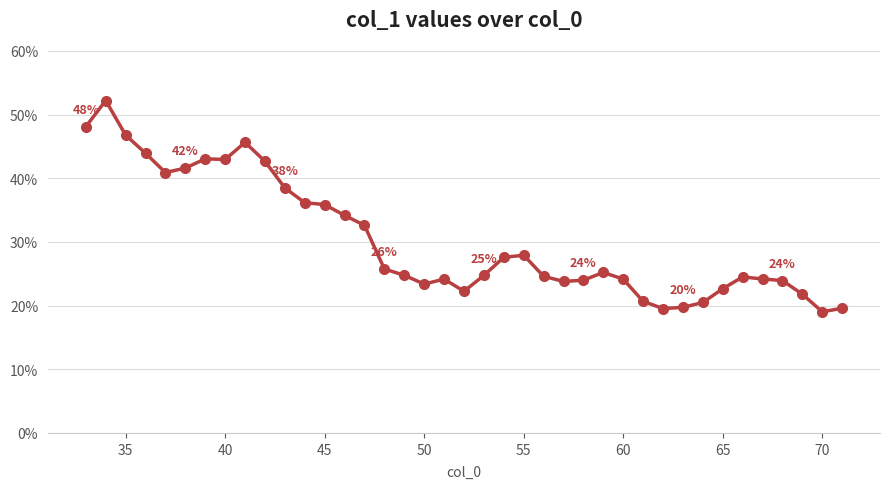

Is this an area chart (filled region under the line)?

No